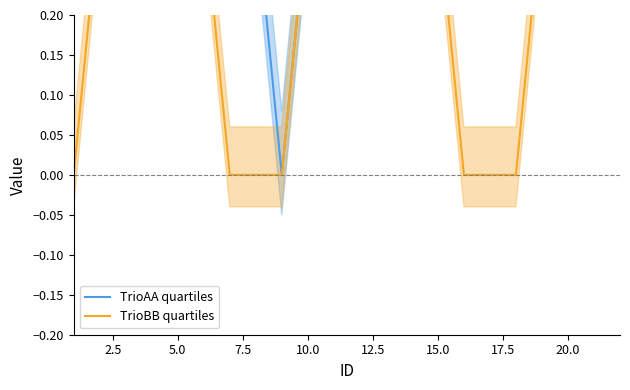

What is the difference between the second highest and second lowest values in the TrioAA series?

1